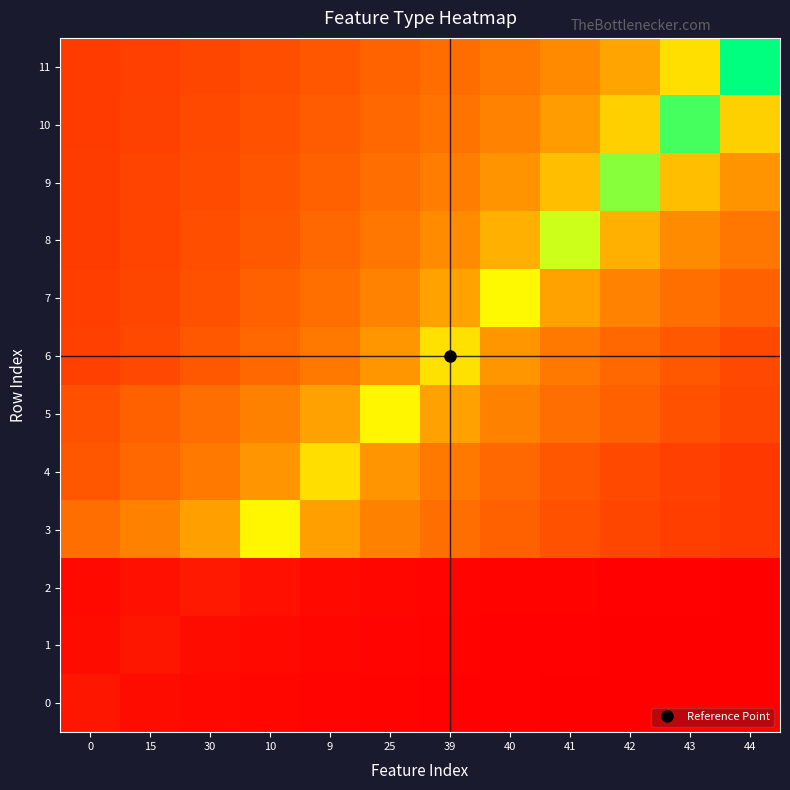

Which series has the largest total across all categories?

10